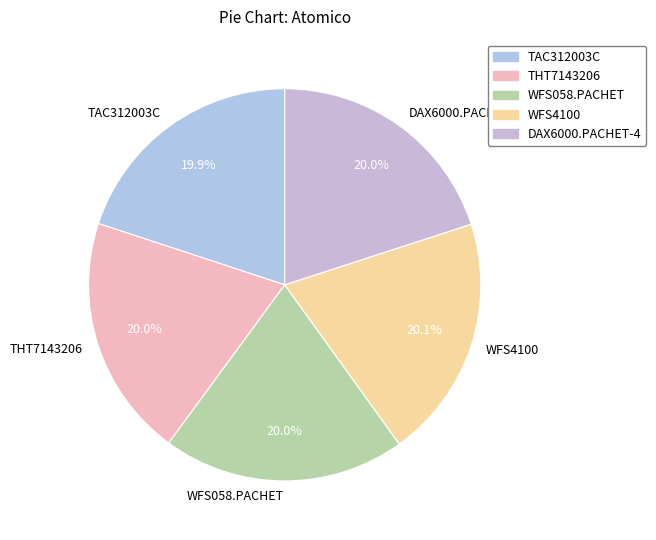

To the nearest percent, what percentage of the pie is WFS4100?

20%